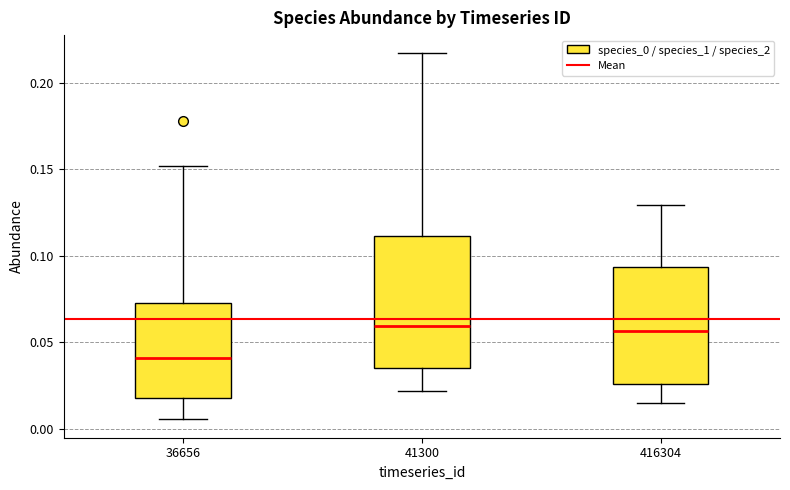

Where does the lower whisker of the box at x = 41300 end on the y-axis? The values are not printed on the chart, so give them approximately, as read against the axis.

0.020